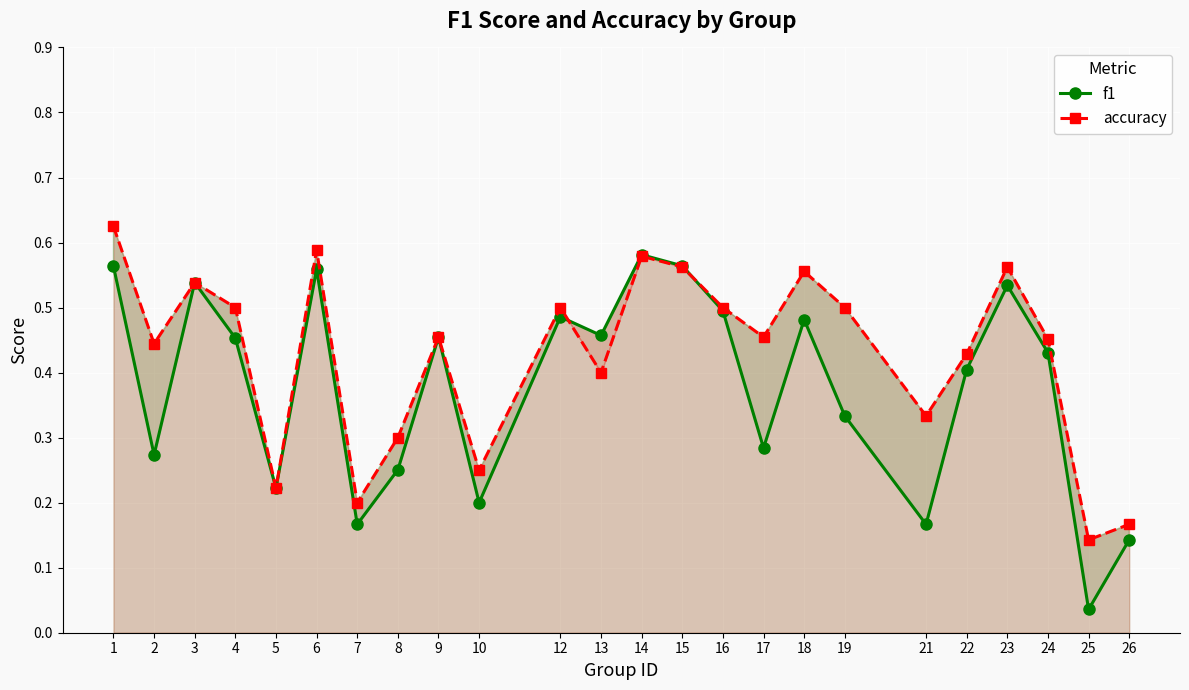

Where is f1 nearest to the value 0?

25